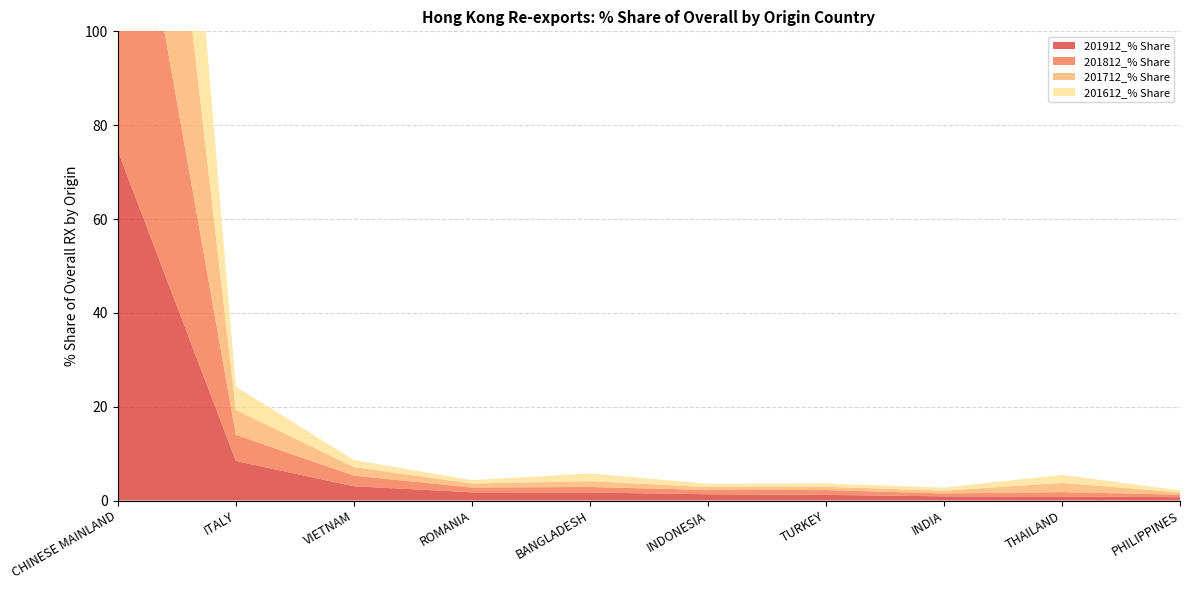

Reading right to left, extract all data points from this chart.

201912_% Share: 0.7	0.9	0.9	1.2	1.3	1.7	1.7	3.0	8.4	74.5
201812_% Share: 0.5	0.9	0.6	1.0	0.9	1.2	1.0	2.3	5.6	81.6
201712_% Share: 0.5	2.0	0.6	0.7	0.6	1.2	0.9	1.8	5.3	82.2
201612_% Share: 0.5	1.7	0.7	0.7	0.7	1.7	0.7	1.5	5.0	82.6